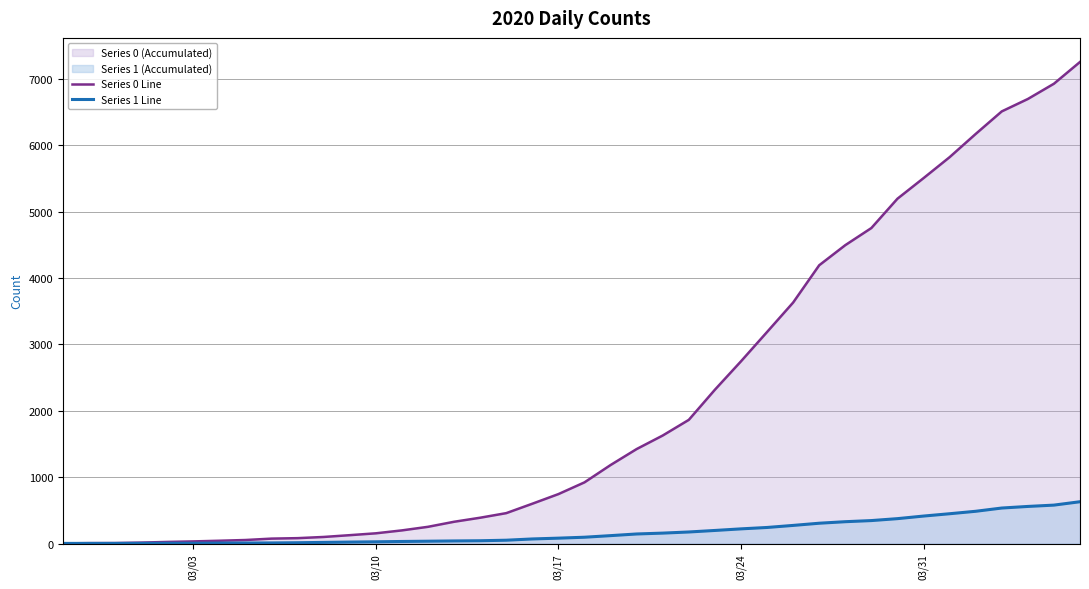

What is the value of the Series 1 Line point at the 16th from the left?

39